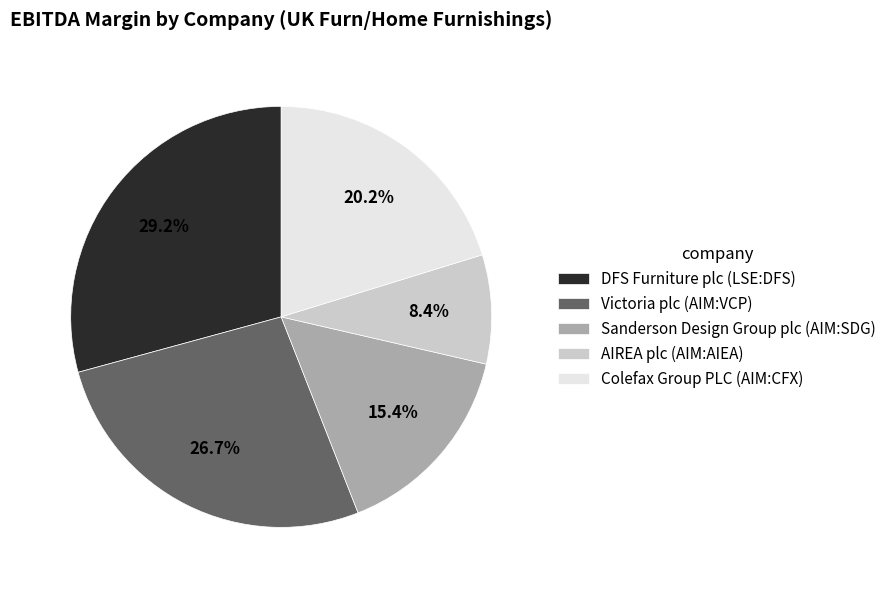

Count the number of slices in the pie.

5